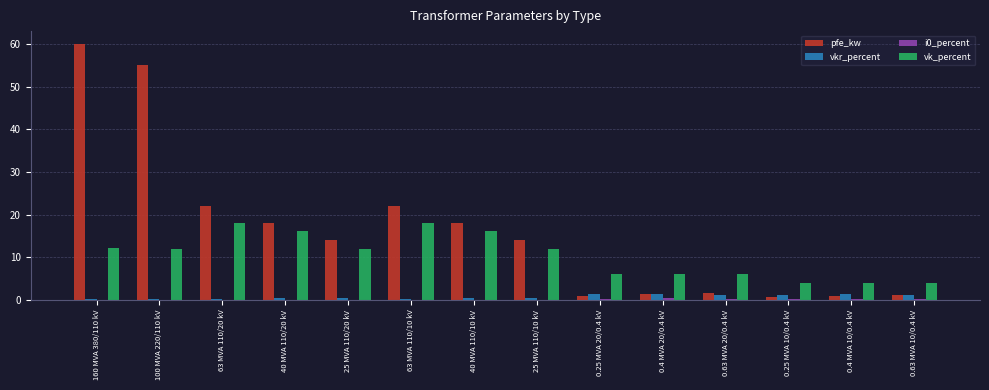

Is the value of pfe_kw at 25 MVA 110/20 kV greater than the value of vk_percent at 0.25 MVA 20/0.4 kV?

Yes